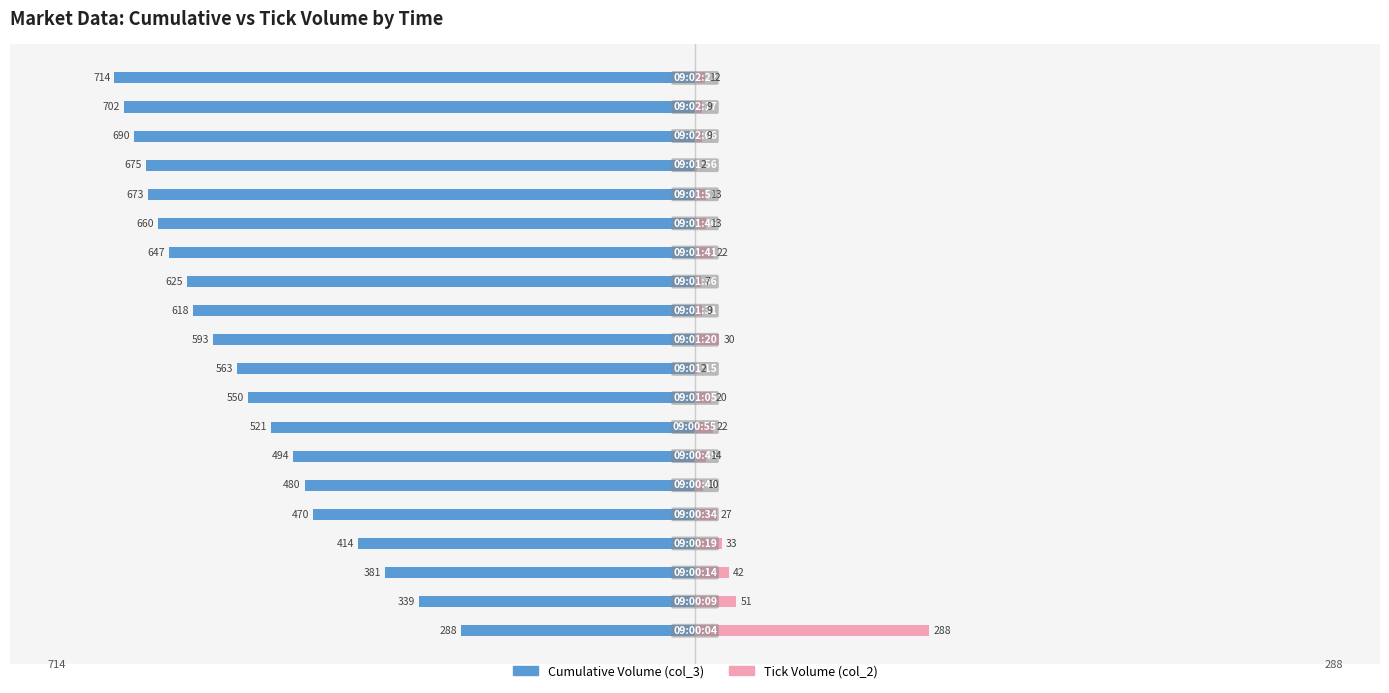

How many distinct data groups are displayed?

2